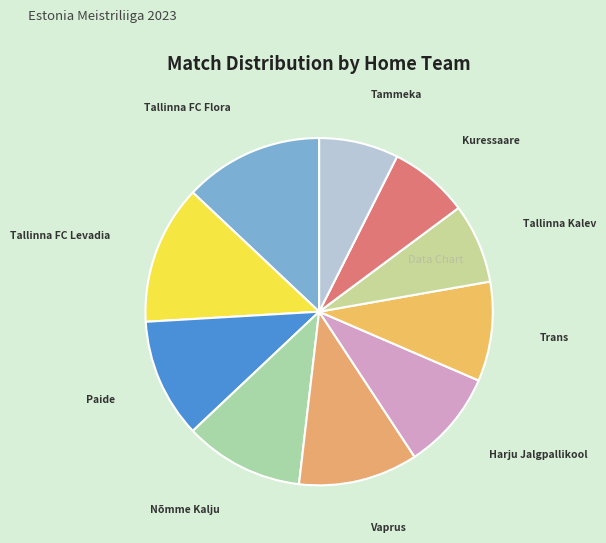

Approximately how many times larger is the value at Kuressaare compared to Trans?

0.8